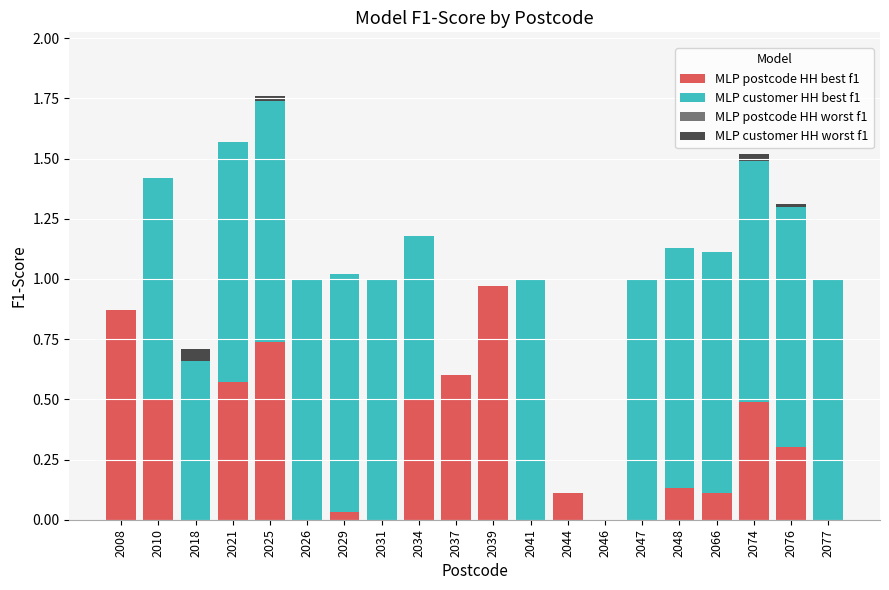

The value of MLP postcode HH best f1 at 2074 is 0.5. True or false?

True